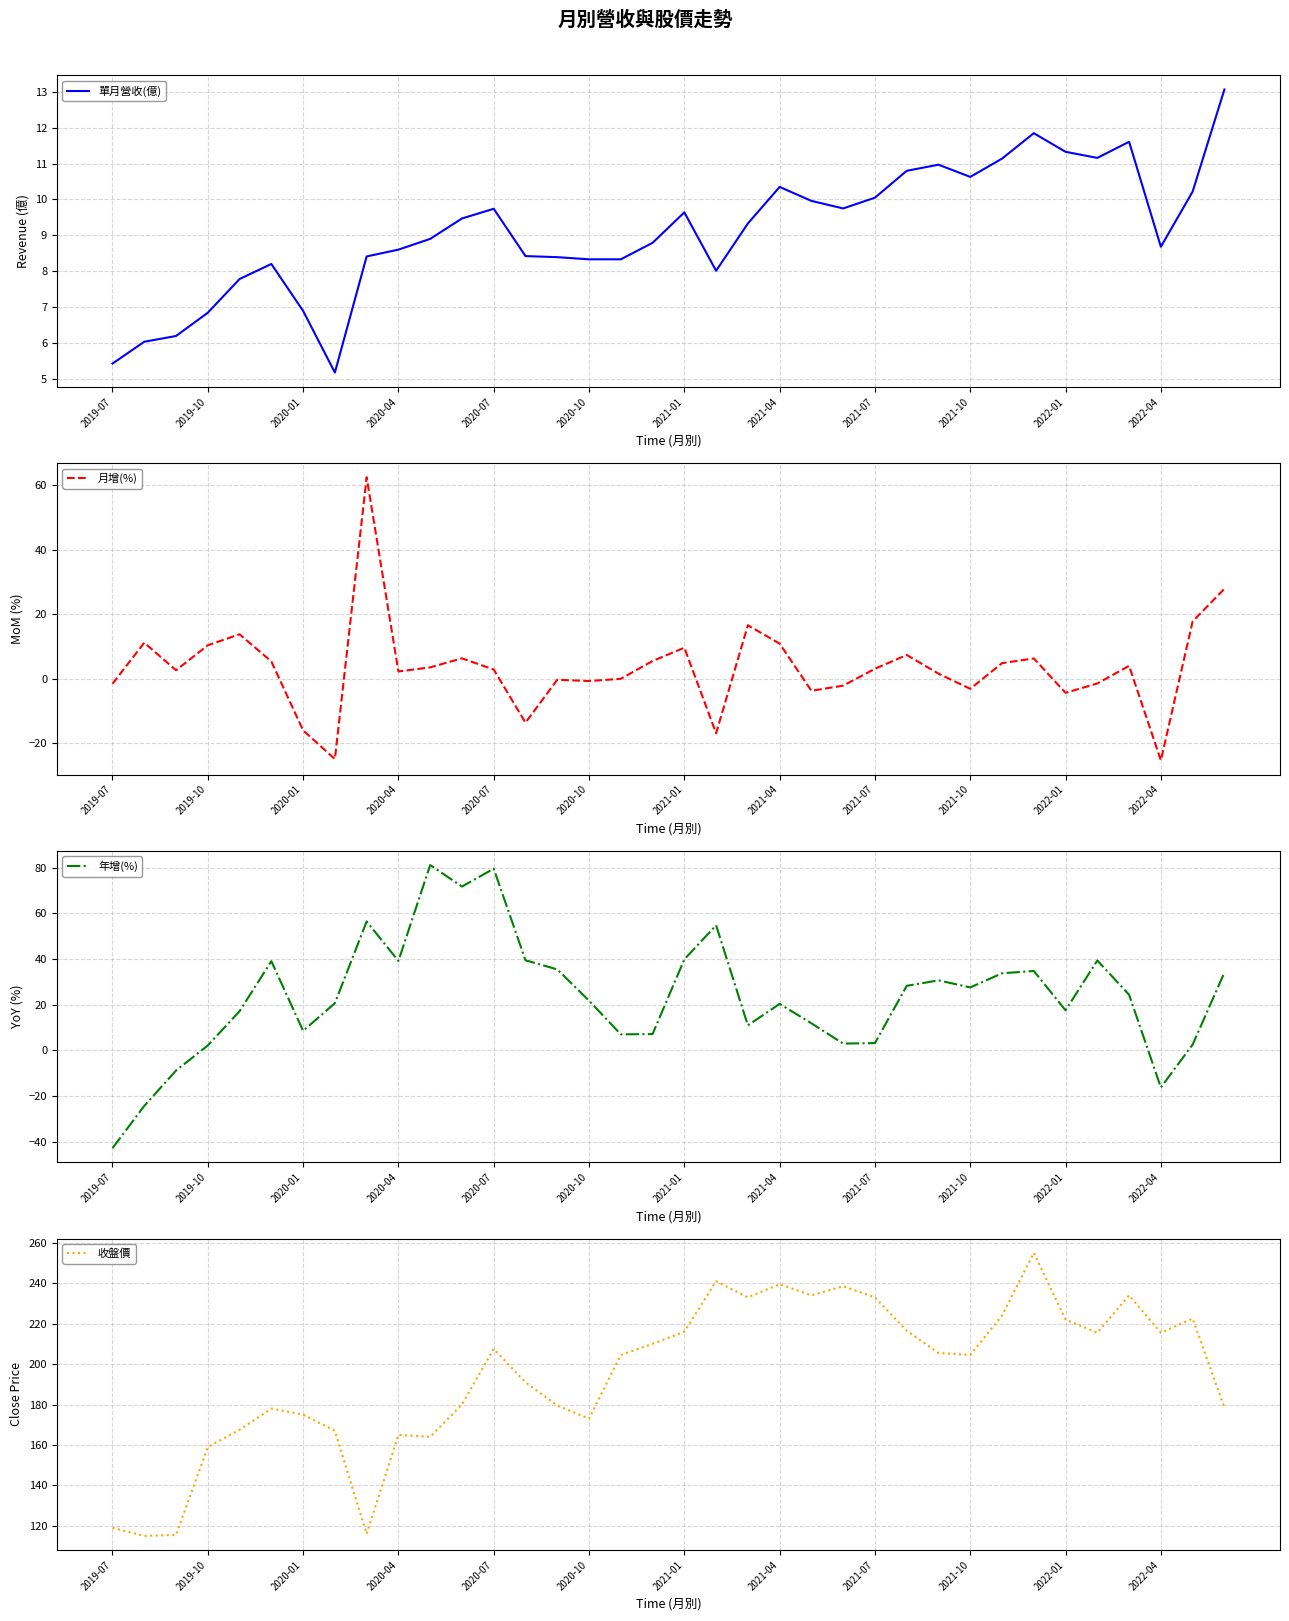

Reading right to left, what are all the values shown in this chart?

單月營收(億): 13.1	10.2	8.7	11.6	11.2	11.3	11.8	11.1	10.6	11.0	10.8	10.1	9.8	10.0	10.3	9.3	8.0	9.6	8.8	8.3	8.3	8.4	8.4	9.7	9.5	8.9	8.6	8.4	5.2	6.9	8.2	7.8	6.8	6.2	6.0	5.4
月增(%): 27.9	17.8	-25.3	4.0	-1.4	-4.4	6.3	4.8	-3.1	1.6	7.4	3.1	-2.1	-3.7	10.9	16.6	-16.9	9.6	5.5	-0.0	-0.7	-0.3	-13.6	2.9	6.3	3.5	2.3	62.5	-24.9	-16.0	5.4	13.8	10.4	2.6	11.2	-1.6
年增(%): 34.1	2.6	-16.2	24.4	39.4	17.6	34.8	33.8	27.6	30.7	28.3	3.2	3.0	11.9	20.4	11.0	54.8	39.9	7.2	7.0	21.8	35.5	39.5	79.6	71.8	81.2	39.2	56.5	20.7	8.6	39.1	17.2	2.2	-8.8	-24.3	-42.8
收盤價: 178.5	222.5	215.5	234.0	215.5	222.0	255.0	224.0	204.5	205.5	216.5	233.0	238.5	234.0	239.5	233.0	241.0	216.0	210.0	204.5	173.0	179.5	191.0	207.5	180.0	164.0	165.0	116.0	167.0	175.0	178.0	167.5	159.0	115.5	115.0	119.0